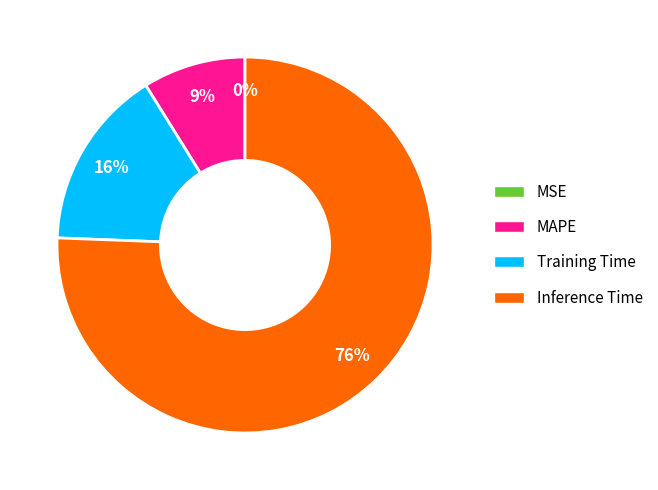

Does any single category account for the majority?

Yes